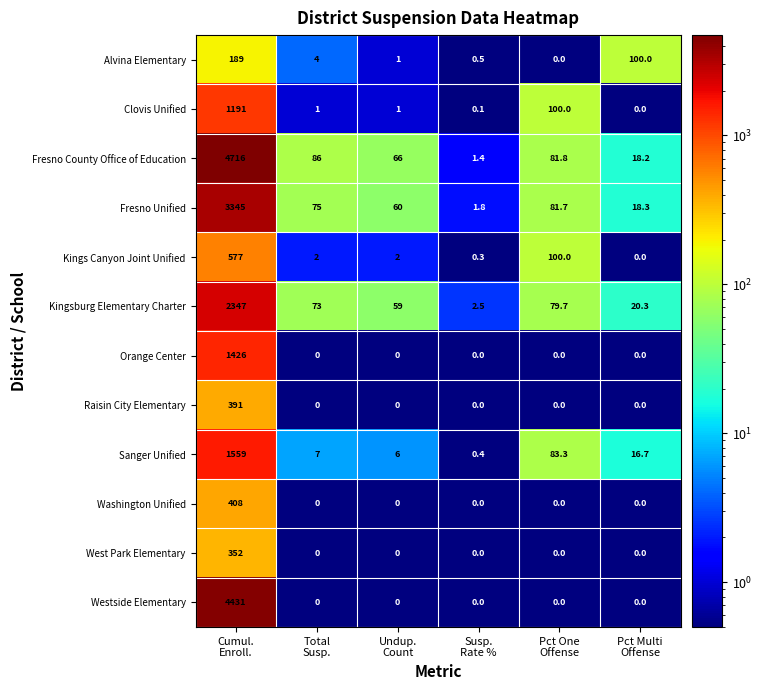

Rank the series by their maximum value, from lowest to highest.

Alvina Elementary, West Park Elementary, Raisin City Elementary, Washington Unified, Kings Canyon Joint Unified, Clovis Unified, Orange Center, Sanger Unified, Kingsburg Elementary Charter, Fresno Unified, Westside Elementary, Fresno County Office of Education